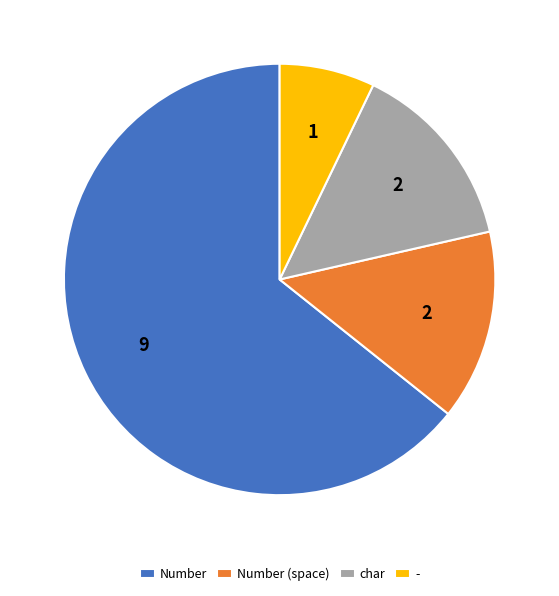

Approximately how many times larger is the value at Number (space) compared to -?

2.0